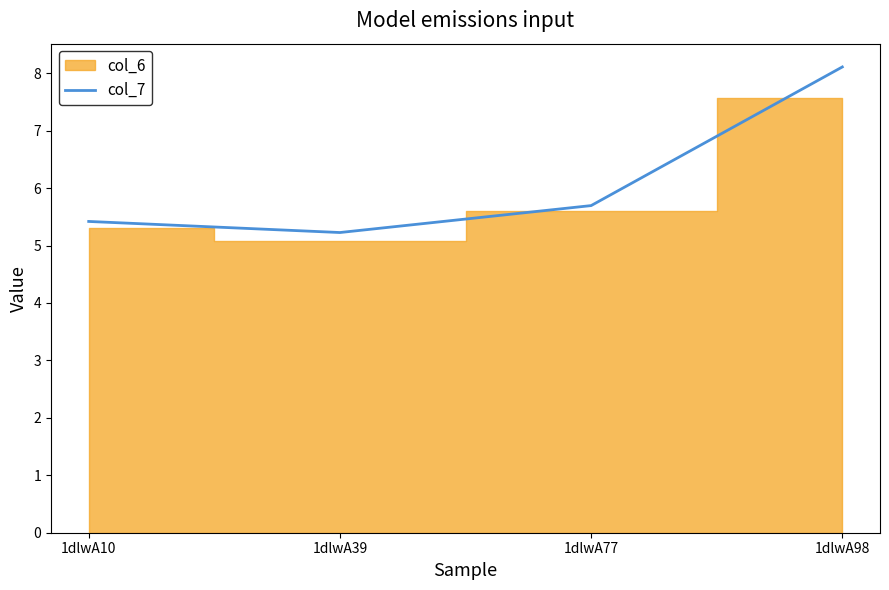

Count the number of categories in the chart.

4